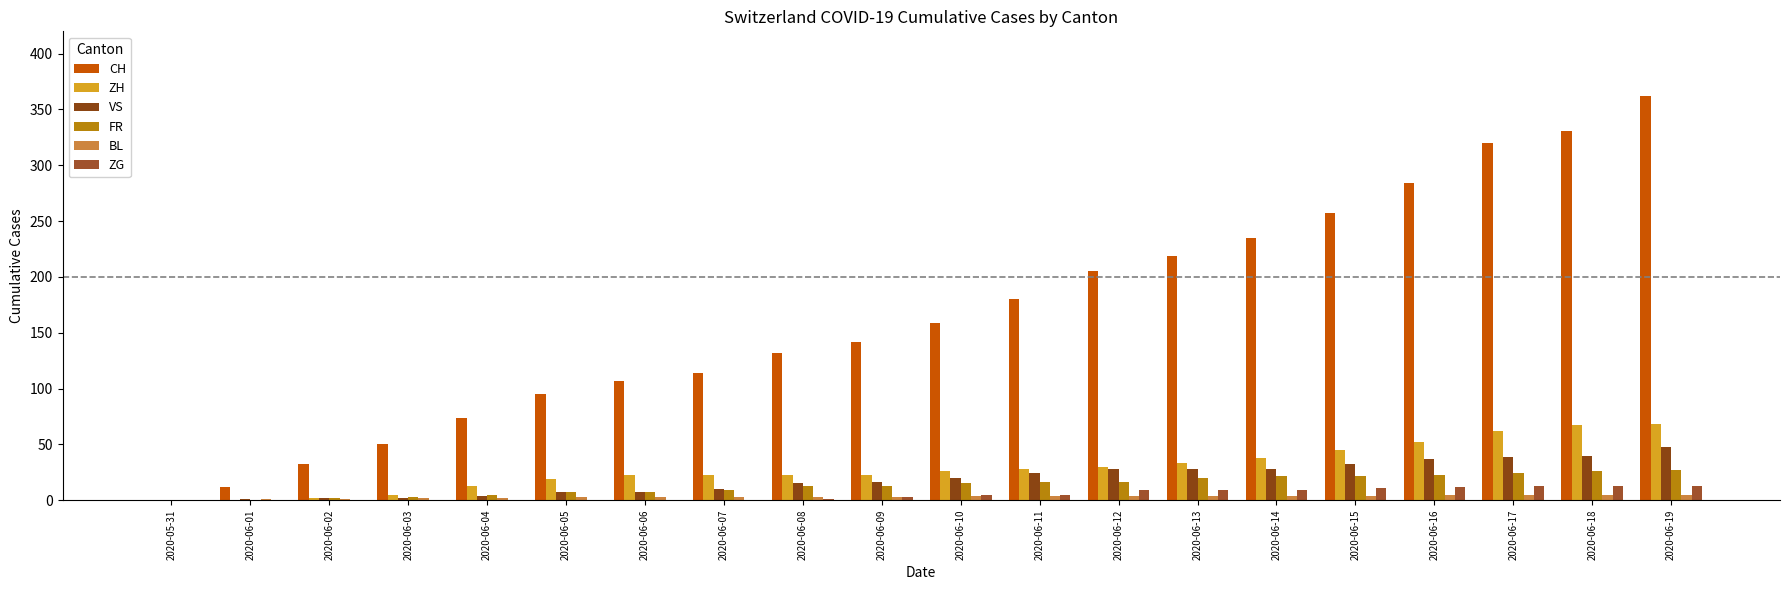

Count the number of categories in the chart.

20